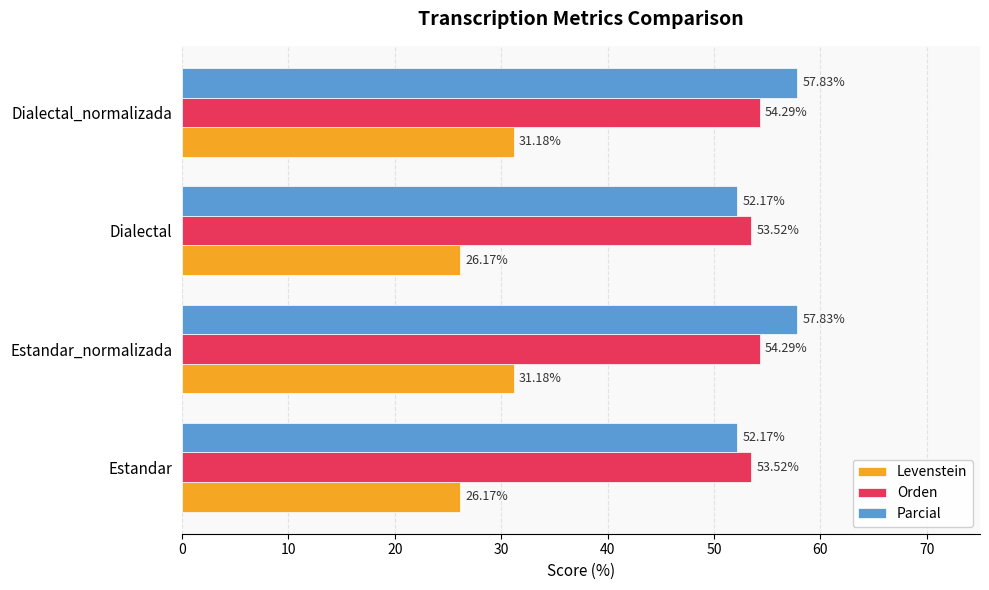

Rank the series by their maximum value, from highest to lowest.

Parcial, Orden, Levenstein